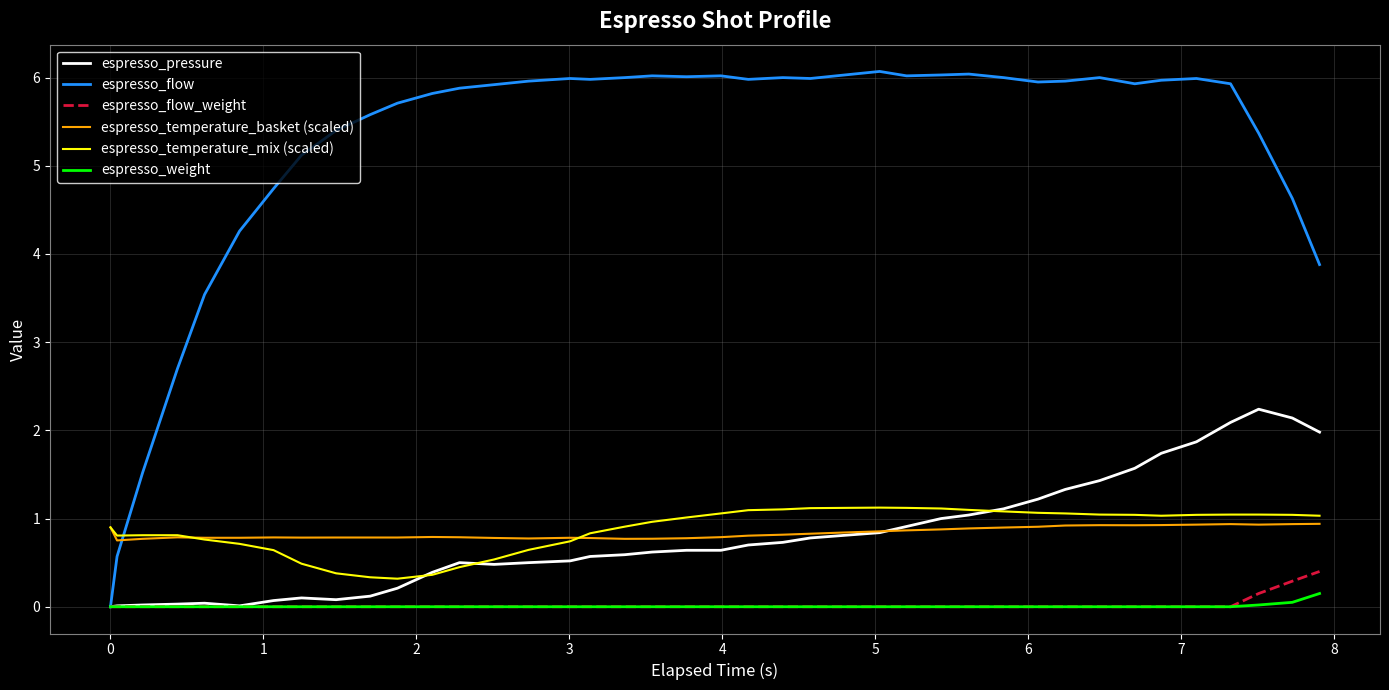

Count the number of categories in the chart.

40